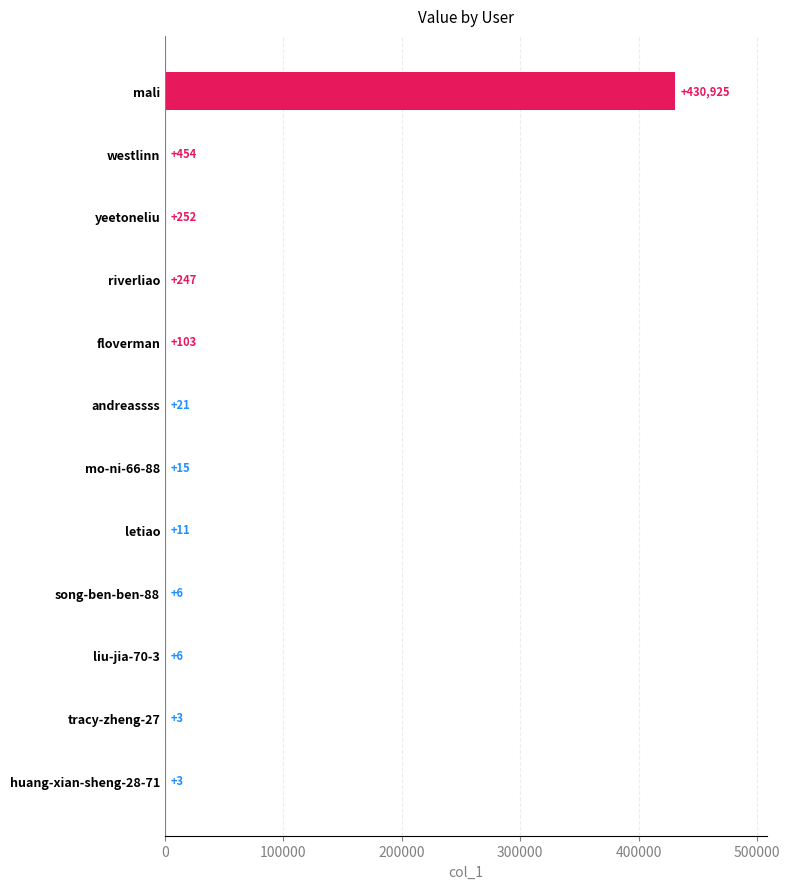

What is the sum of the values at mali and letiao?

430936